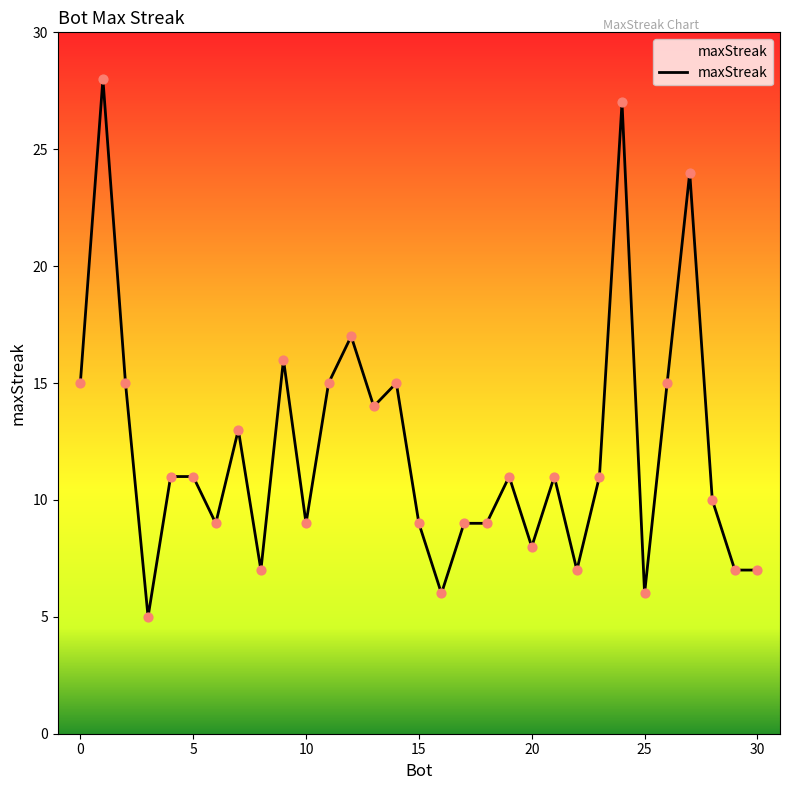

What is the minimum value shown in the chart?

5